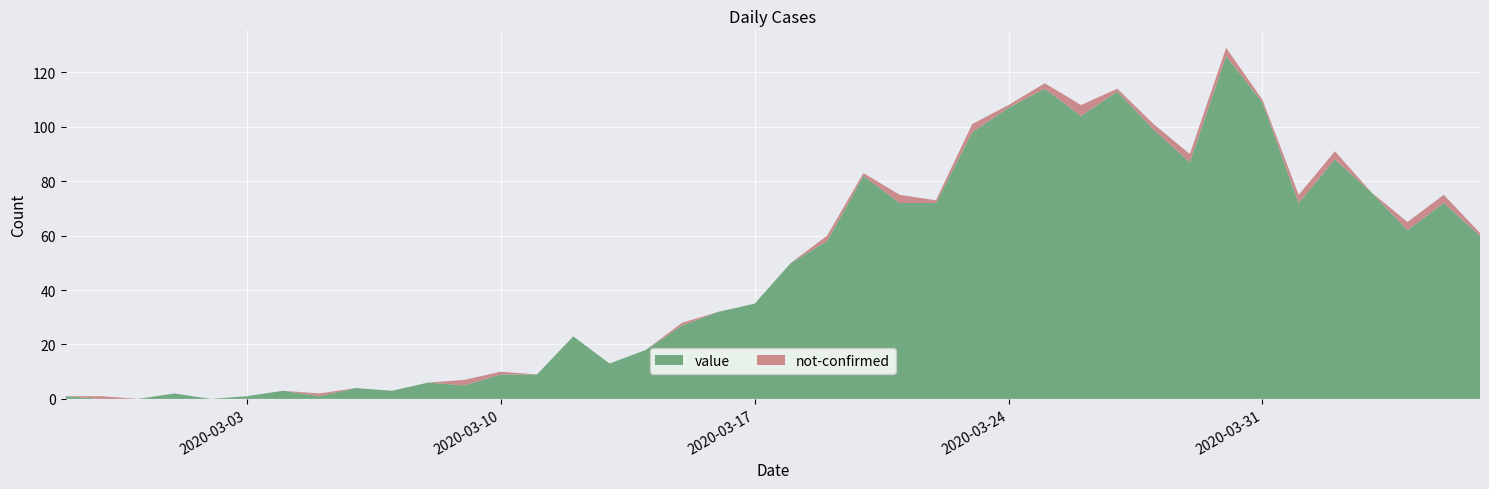

Rank the series by their average value, from lowest to highest.

not-confirmed, value